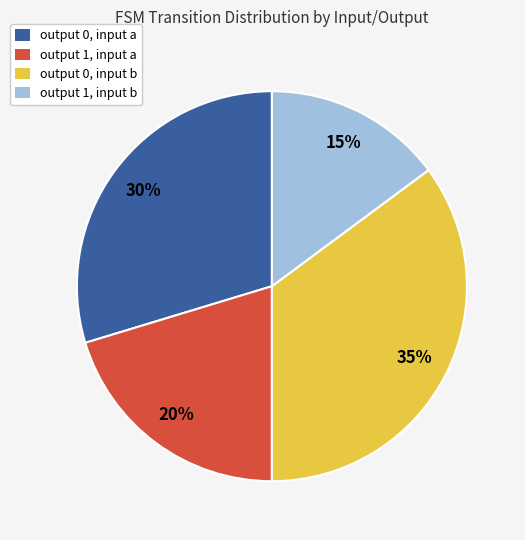

Do output 1, input b and output 0, input a together represent more than half of the pie?

No